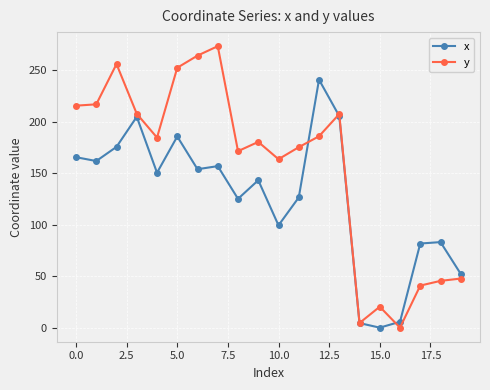

True or false: y has more than 0 interior local peaks.

True